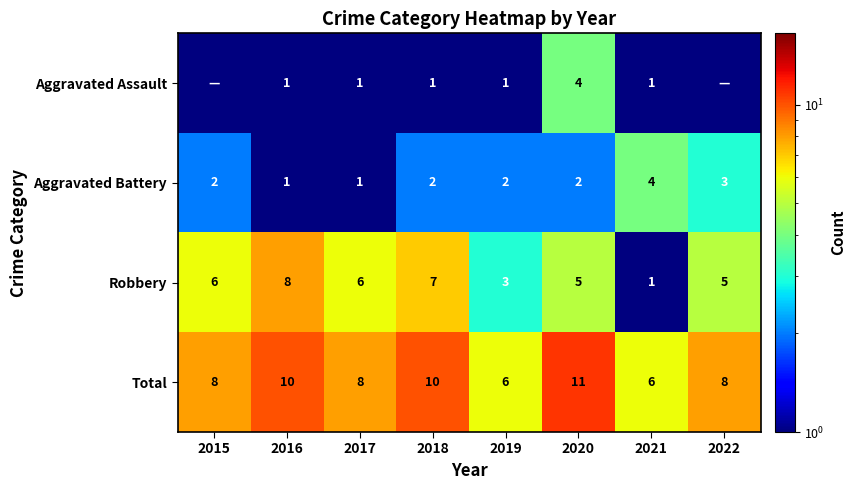

What is the maximum value for Total?

11.0